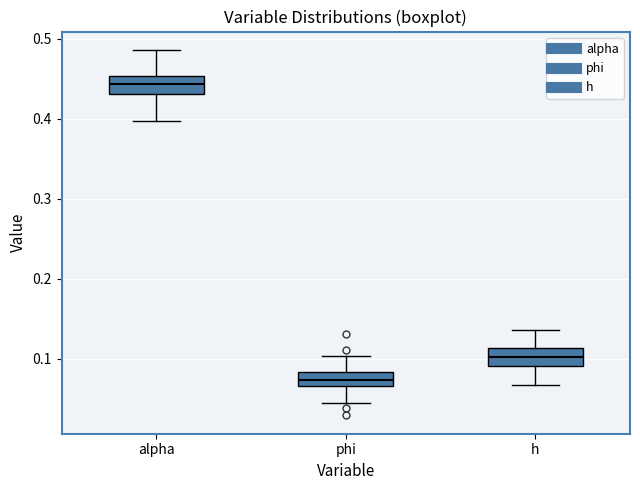

Reading left to right, read every box against the y-axis: the position of its median line, the range the box covers, and the ends of its whiskers. The values are not printed on the chart, so give them approximately, as read against the axis.

alpha: median 0.44, box 0.43 to 0.45, whiskers 0.40 to 0.49
phi: median 0.07 (inside the box), box 0.07 to 0.08, whiskers 0.04 to 0.10
h: median 0.10, box 0.09 to 0.11, whiskers 0.07 to 0.14